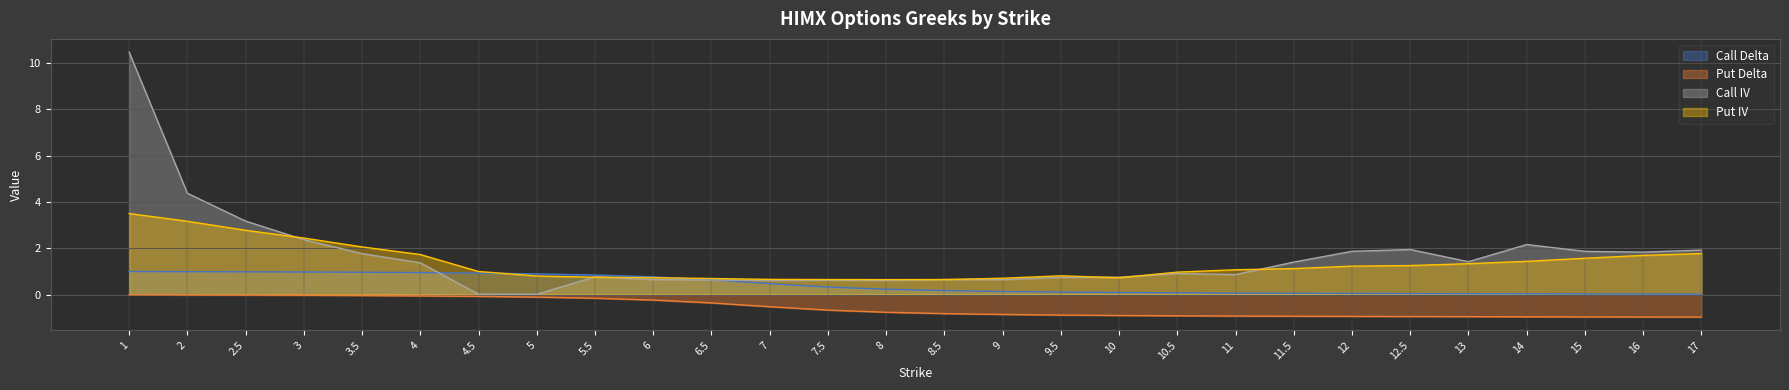

How many categories are shown in the chart?

28